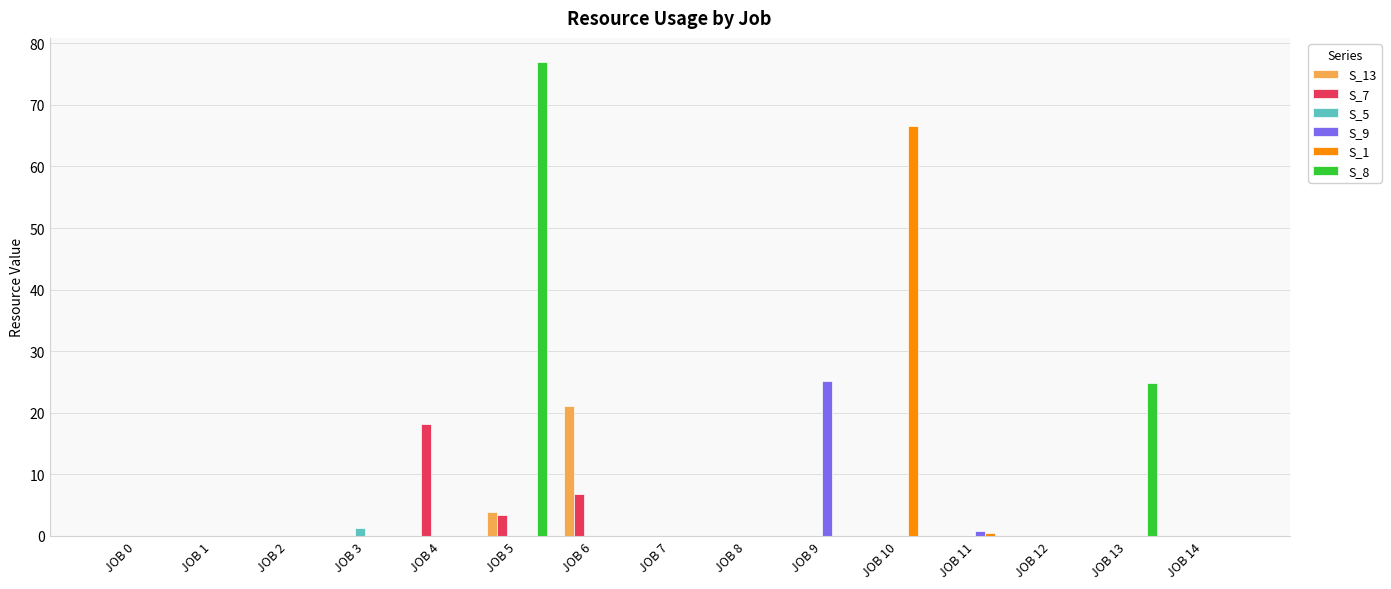

At which category is the sum across all series the highest?

JOB 5